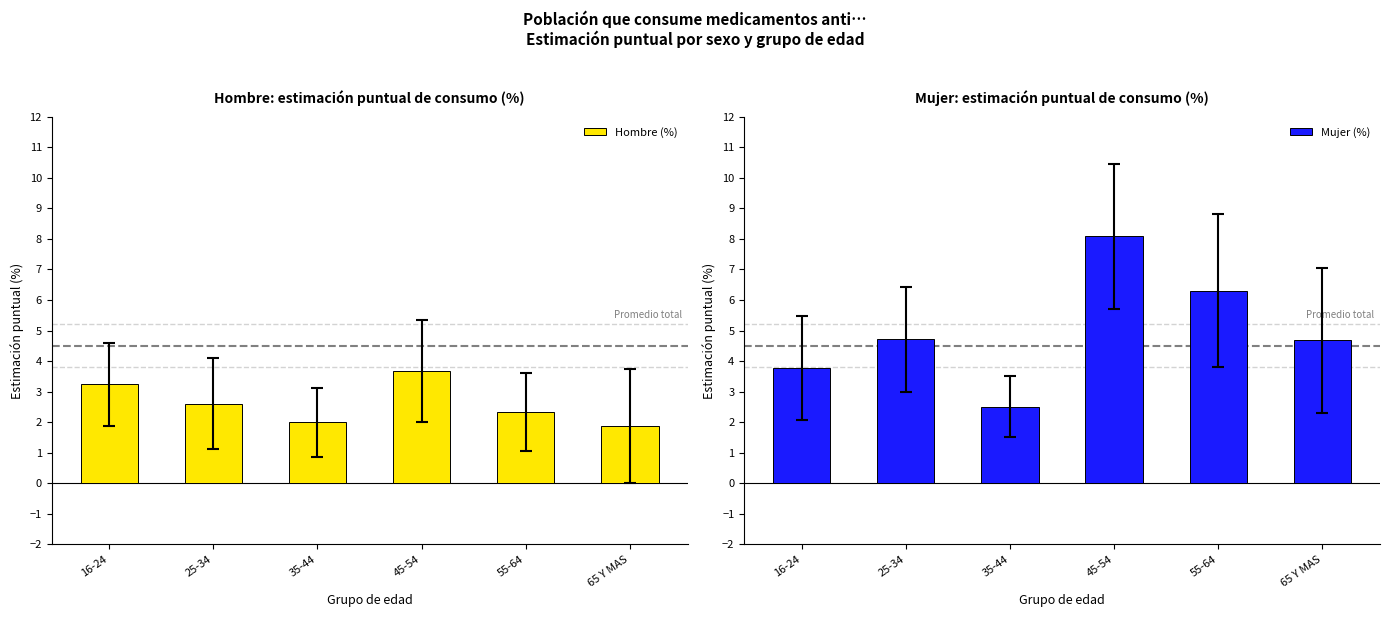

Which label corresponds to the smallest value in the chart?

65 Y MAS